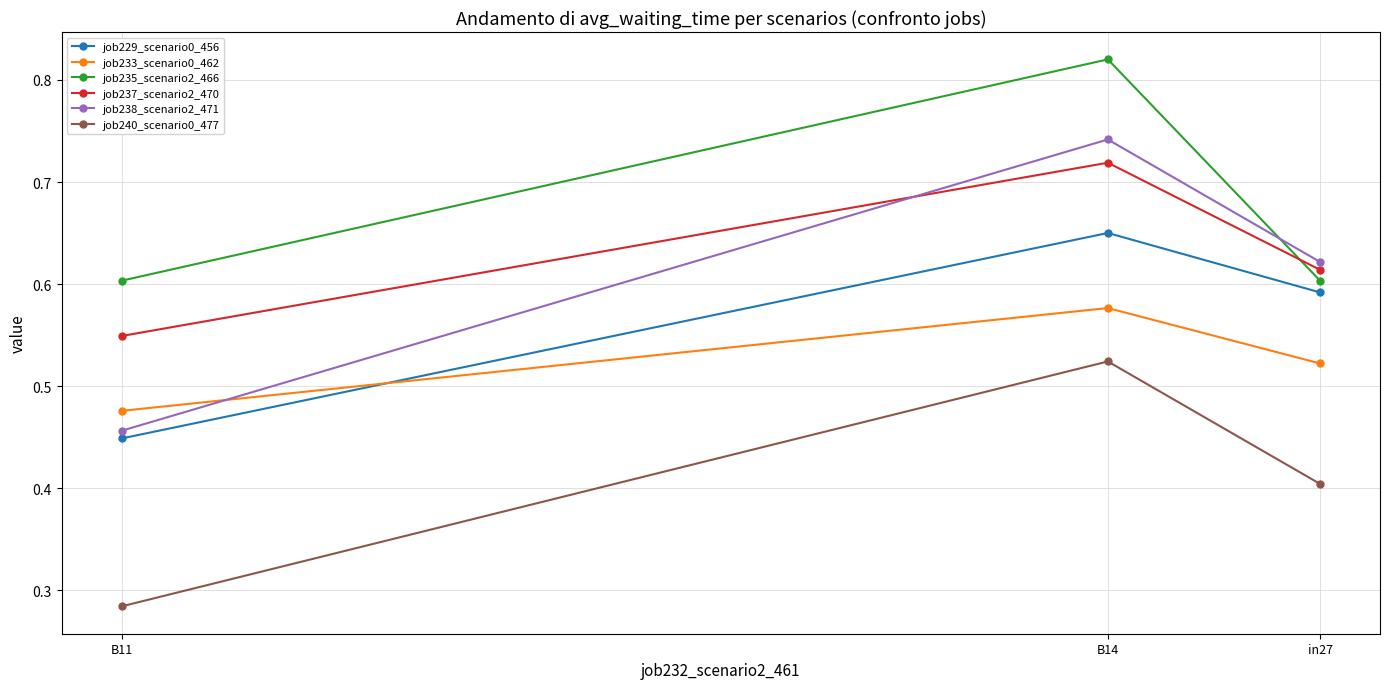

What are all the series names shown in the legend?

job229_scenario0_456, job233_scenario0_462, job235_scenario2_466, job237_scenario2_470, job238_scenario2_471, job240_scenario0_477